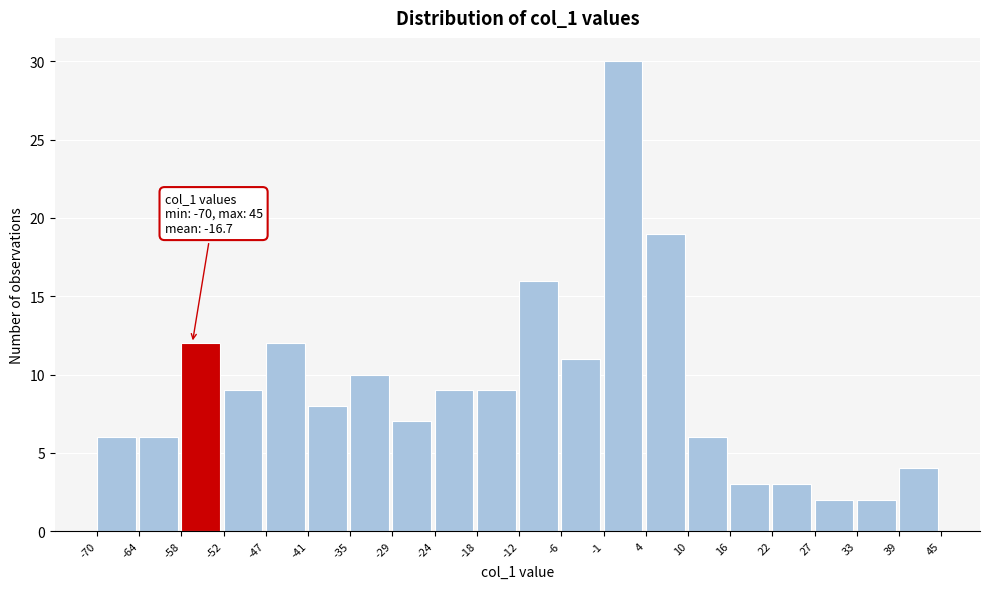

Which range on the x-axis has the tallest bar?

-1 to 4